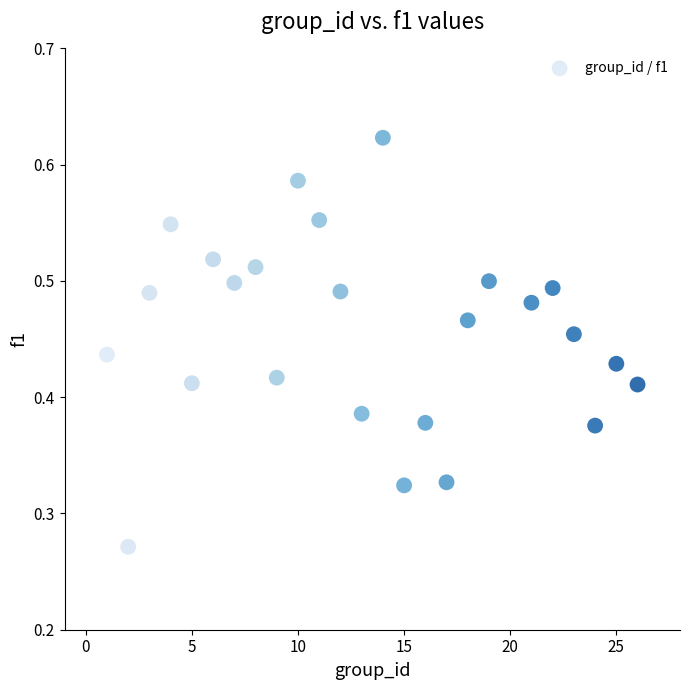

What is the range of X values (max minus min)?

25.0